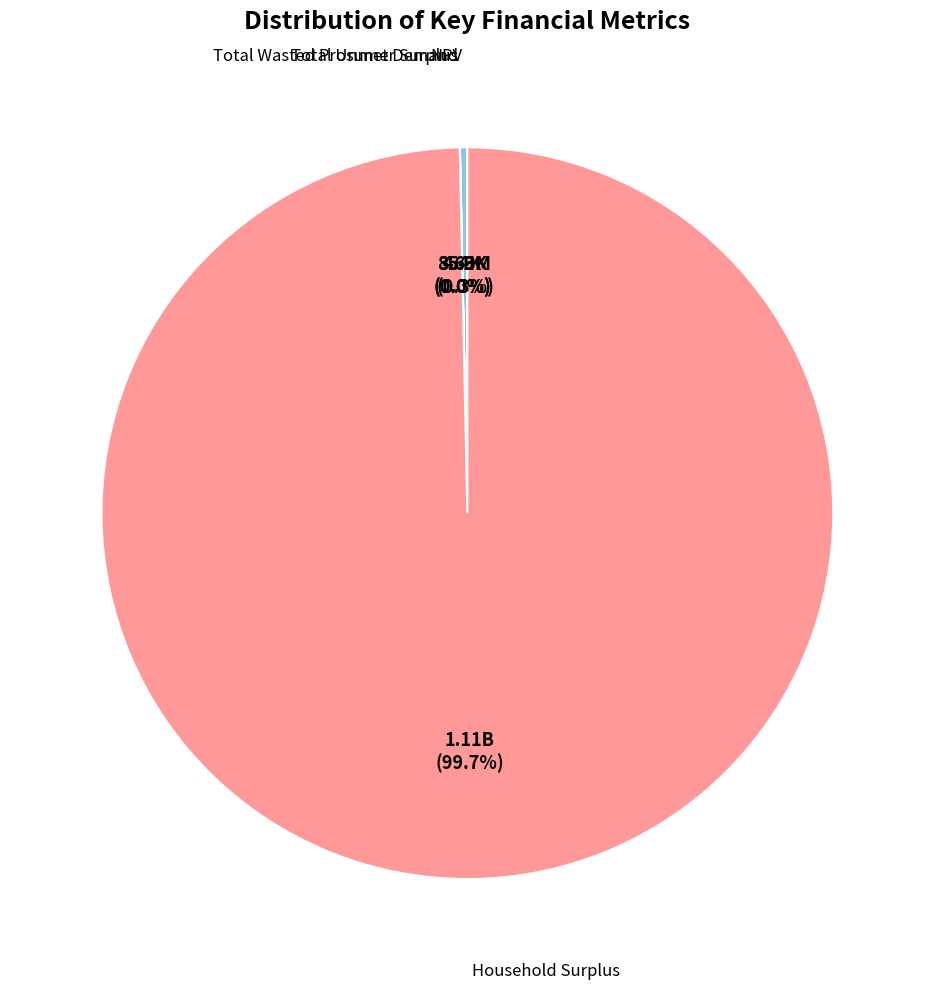

Is there any slice that represents more than half of the pie?

Yes